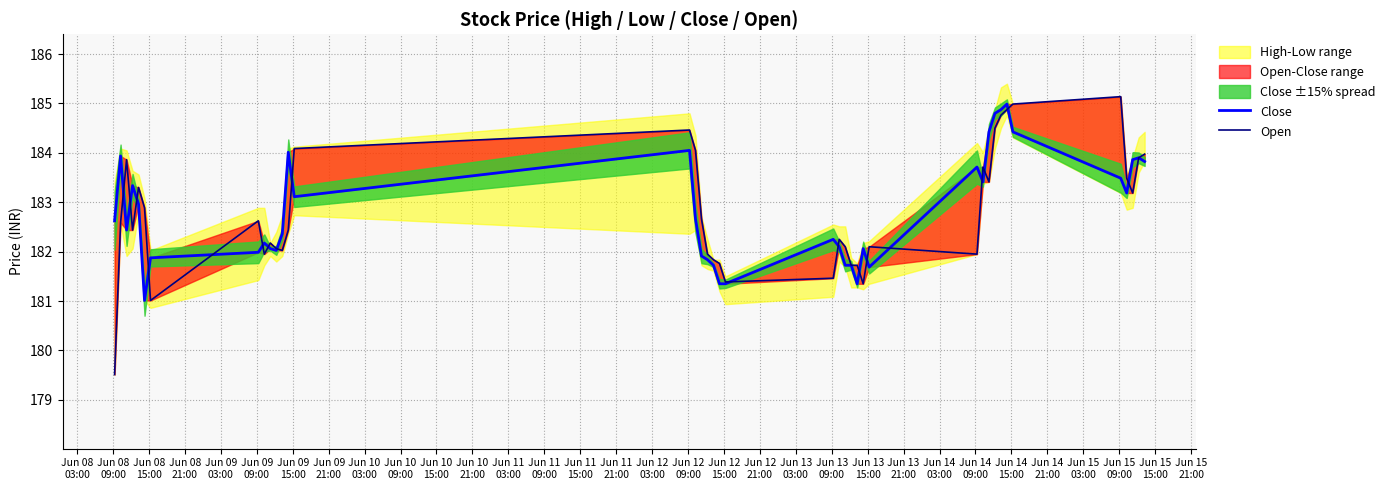

How many lines are shown in the chart?

2